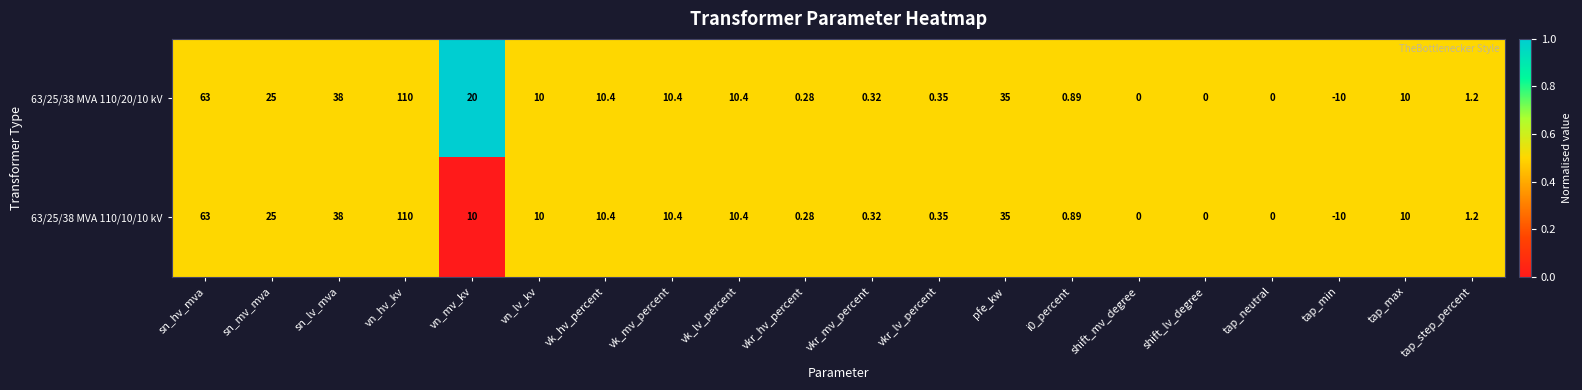

At which label does 63/25/38 MVA 110/20/10 kV reach its peak?

vn_hv_kv